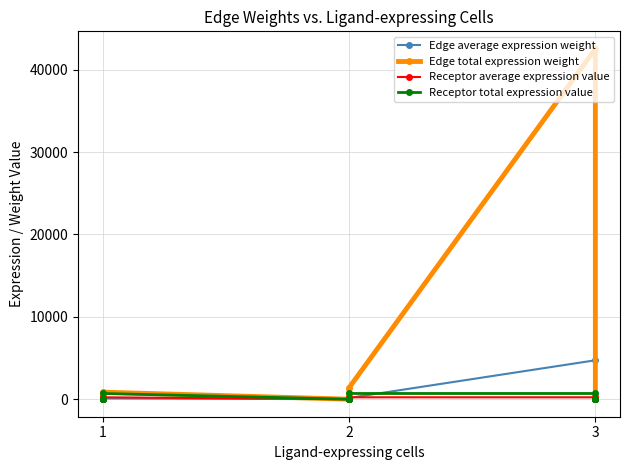

At 1, list the series in order from largest to smallest.

Edge total expression weight, Receptor total expression value, Receptor average expression value, Edge average expression weight